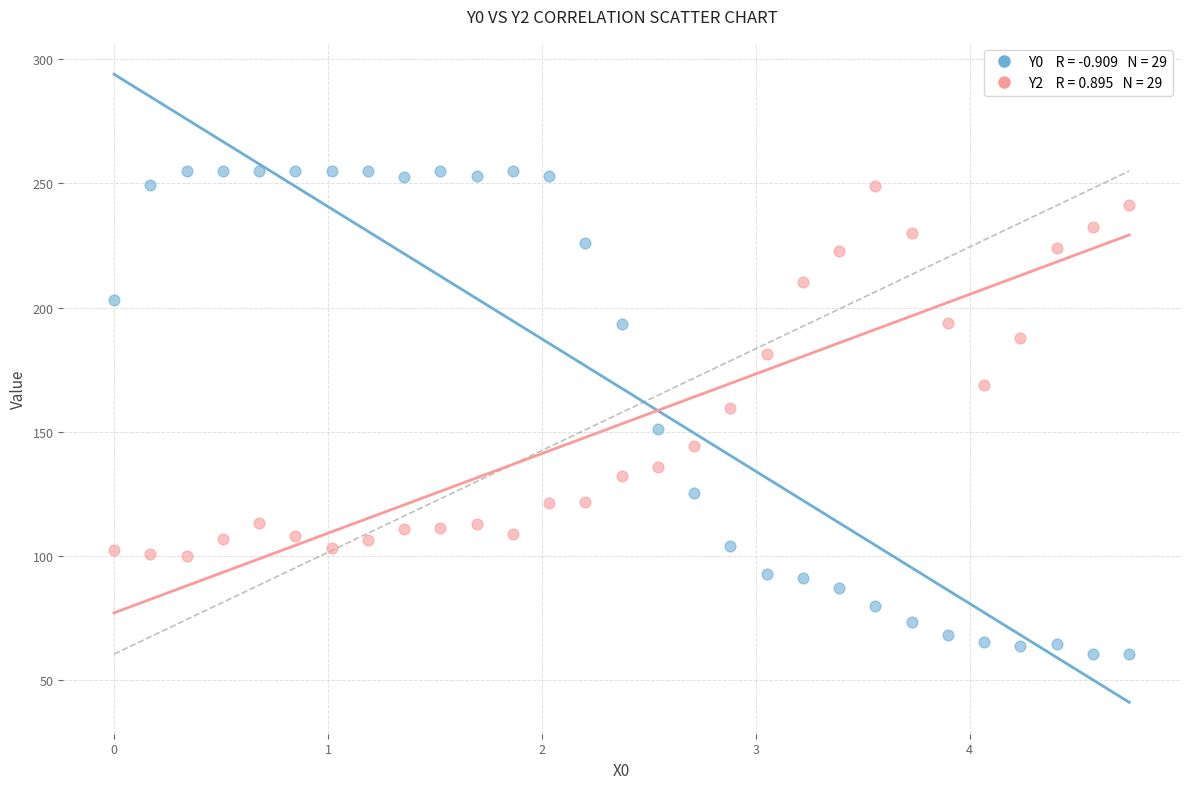

Across all data points, what is the range of Y values (max minus min)?

194.5